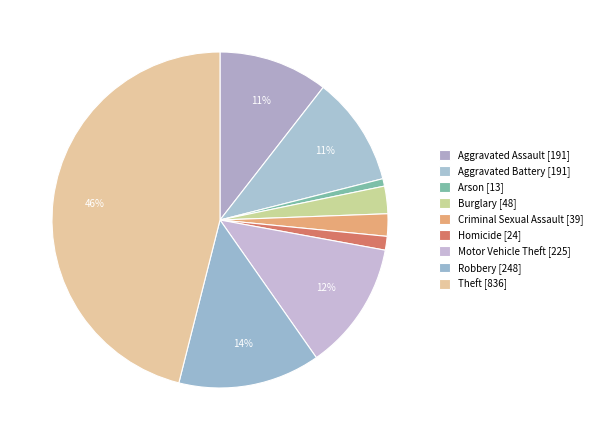

Which slice is the largest?

Theft